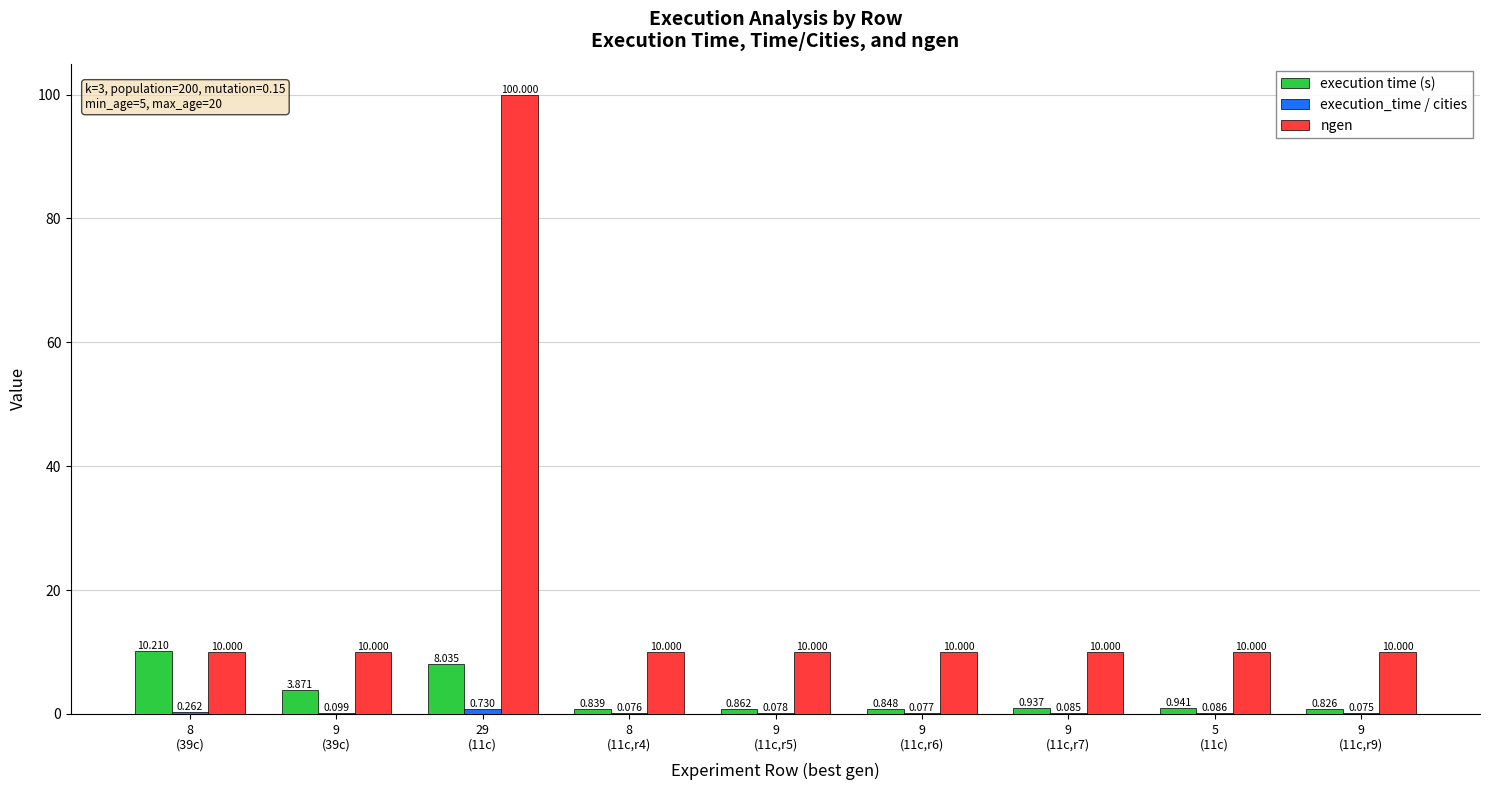

At how many categories does at least one series exceed 21?

1